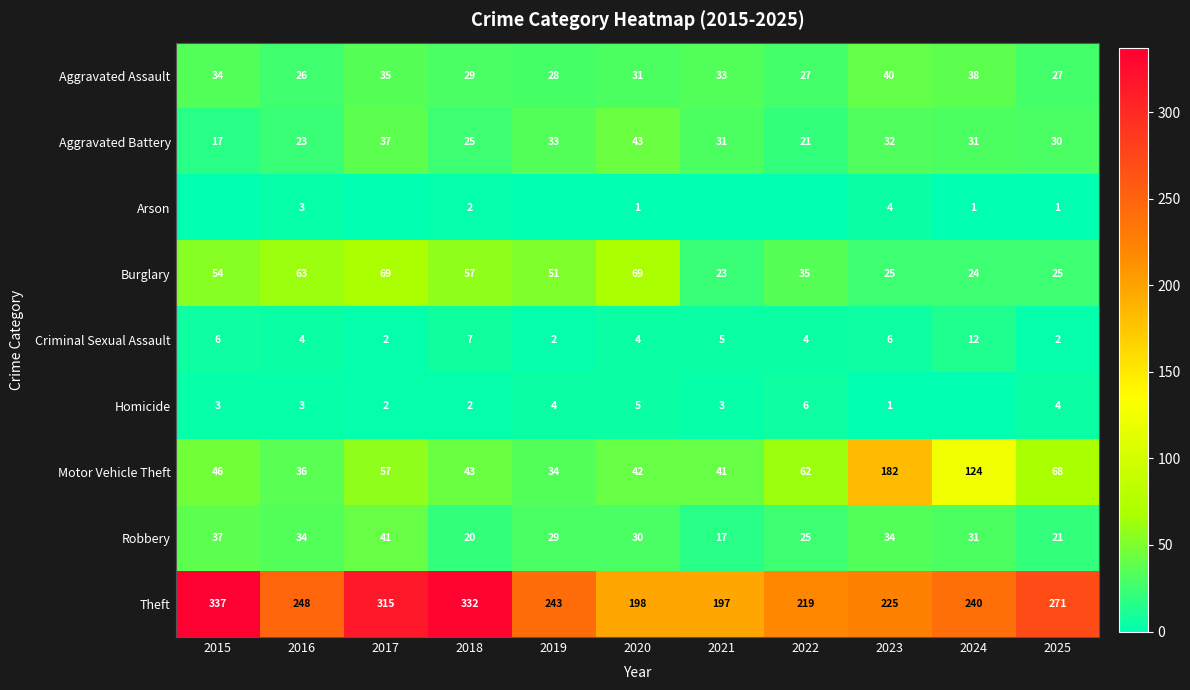

How many values in the Motor Vehicle Theft series are below 46?

5